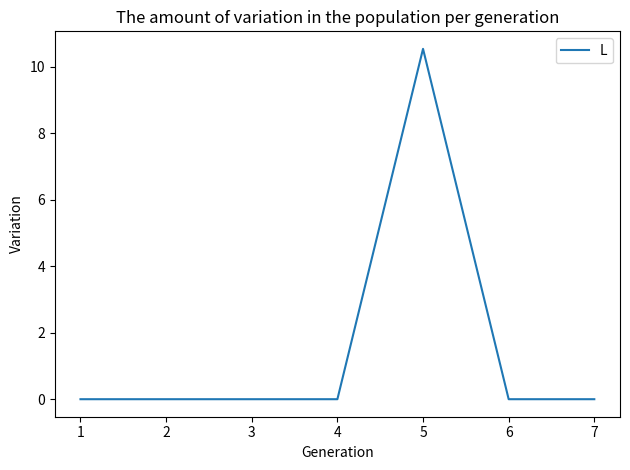

Reading left to right, extract all data points from this chart.

0.0	0.0	0.0	0.0	10.5	0.0	0.0